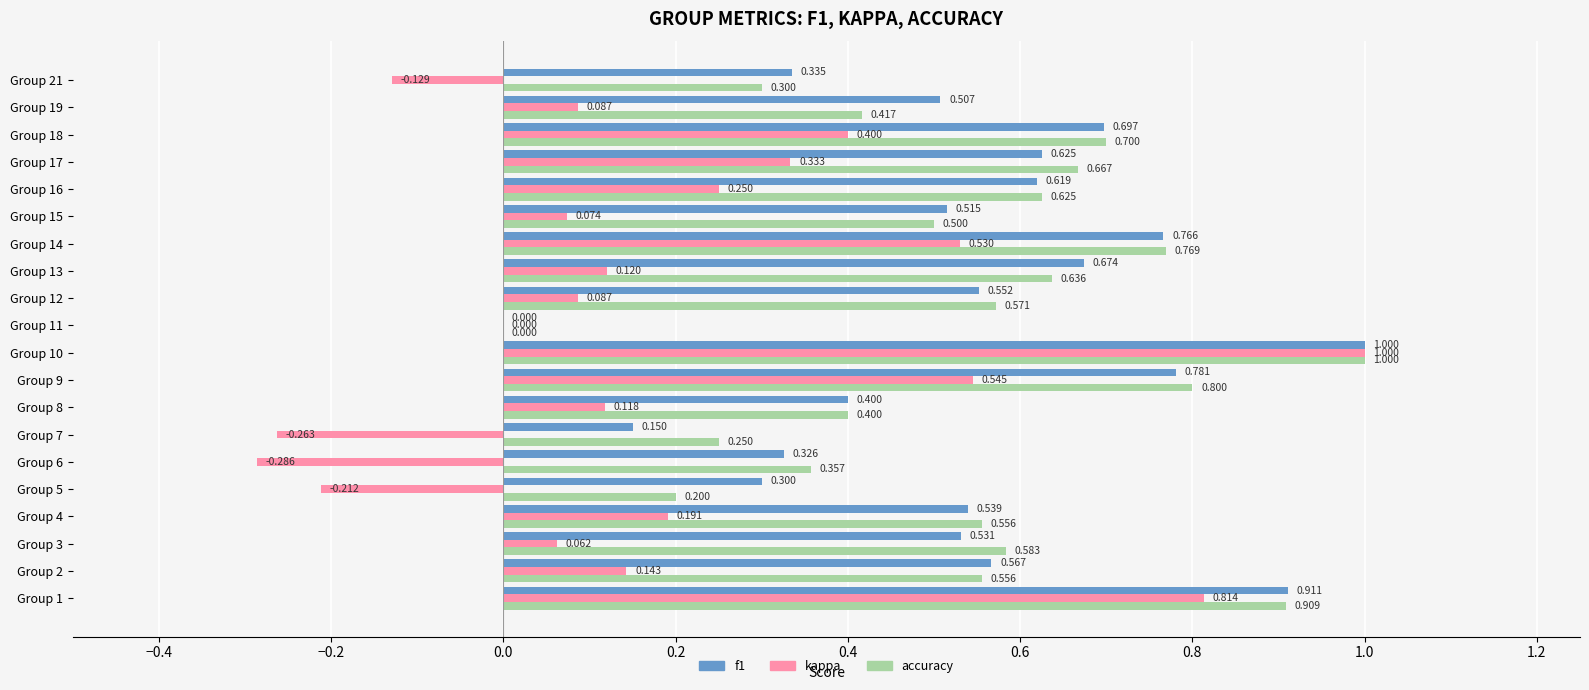

How many values in accuracy are above zero?

19